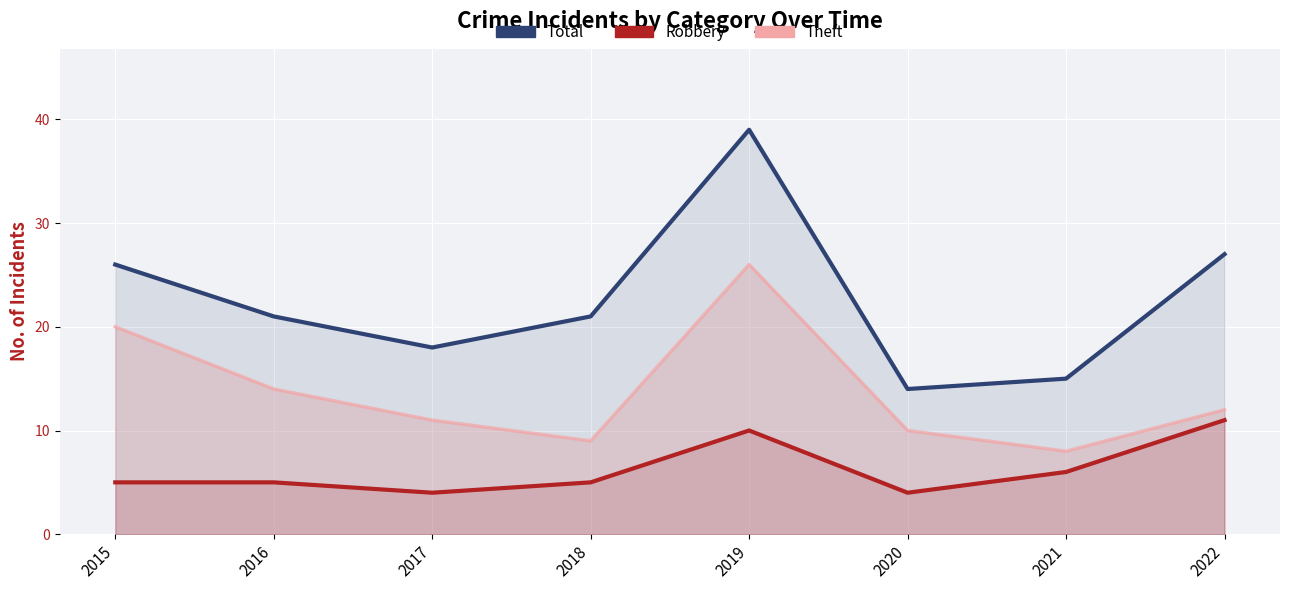

Is it true that Robbery equals 5 at 2016?

True